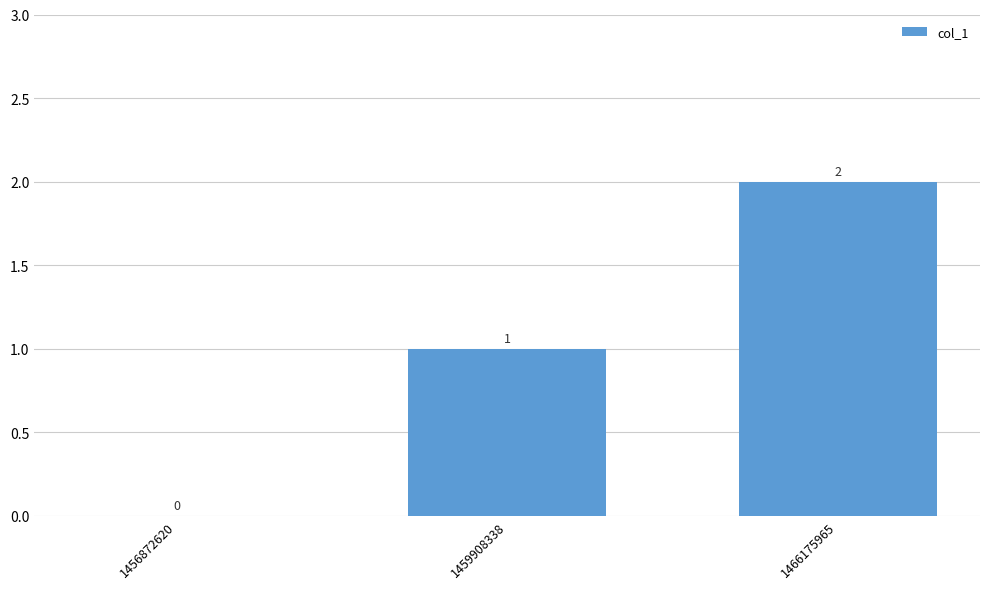

How many values are between 0 and 2?

3